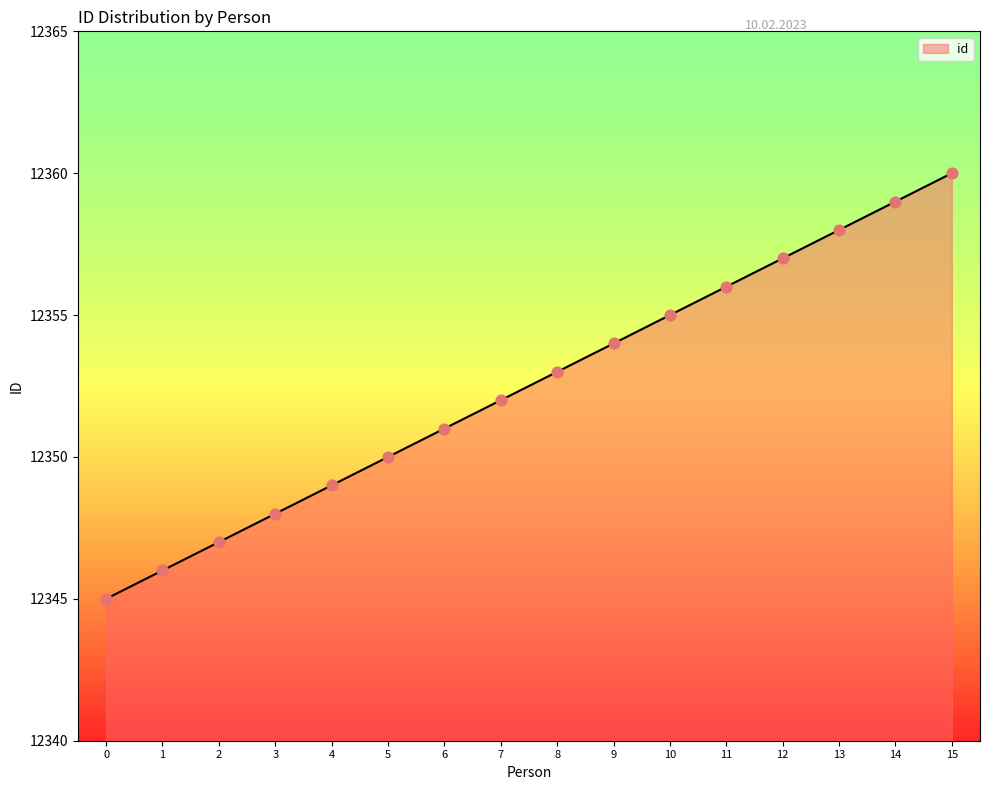

Approximately how many times larger is the value at 0 compared to 15?

1.0